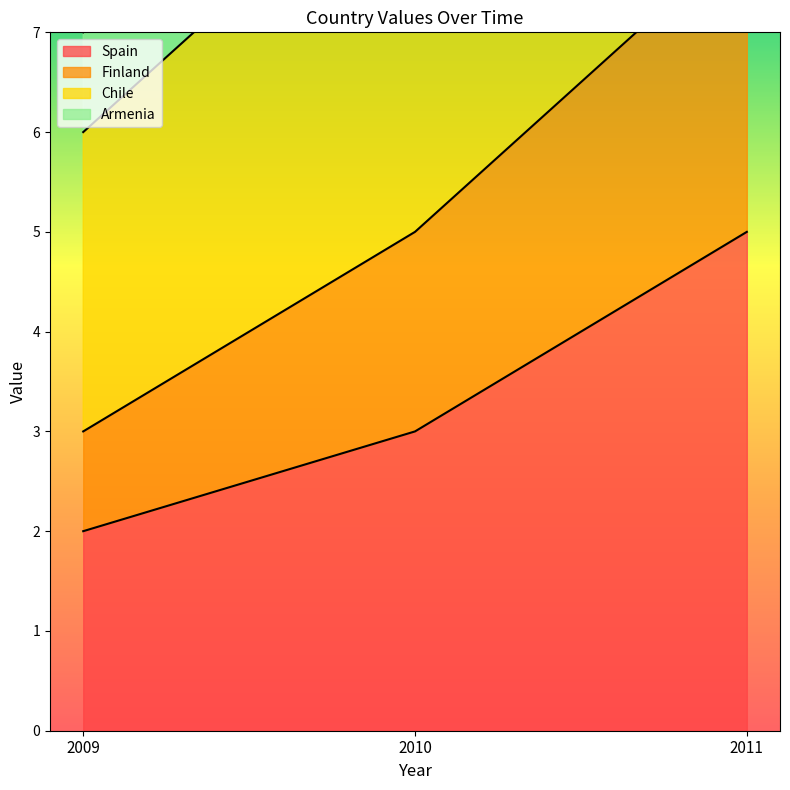

Does the chart have visible grid lines?

No